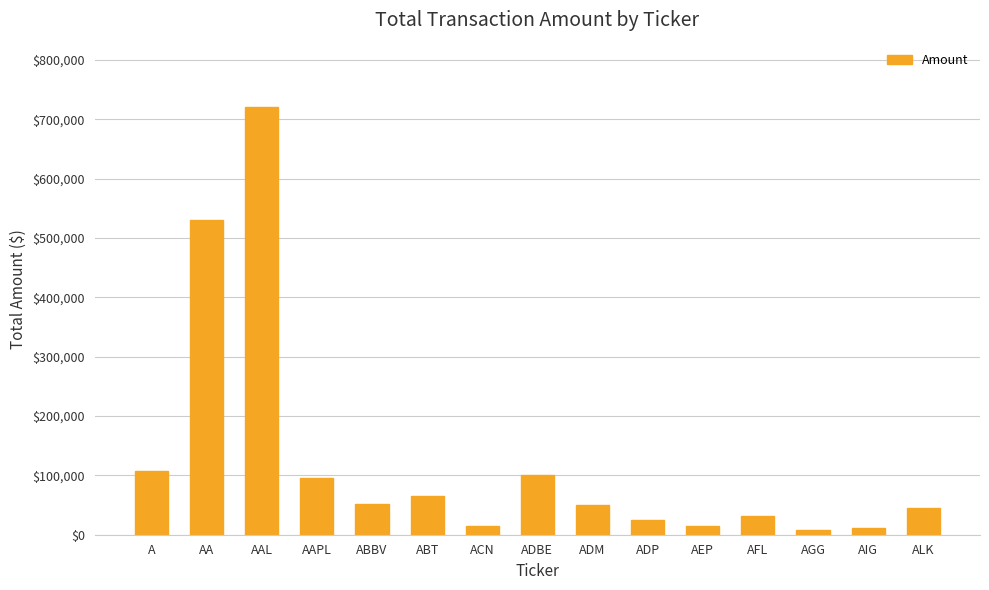

True or false: the data shows 260952 at AAL.

False